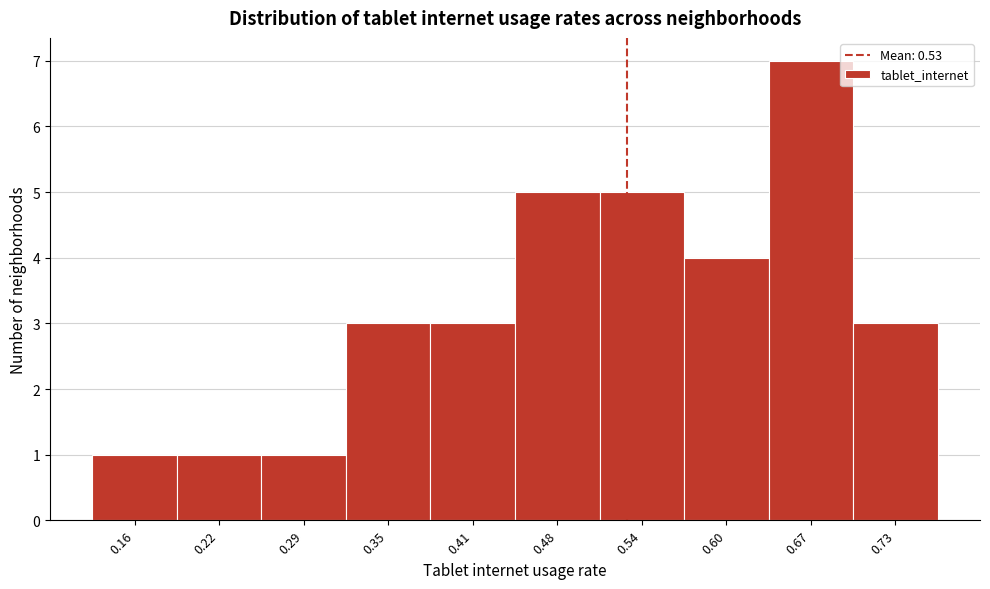

Reading left to right, list every bar in this chart as the range it spans on the x-axis followed by its height. Neither the bar edges nor the heights are printed on the chart, so give them approximately, as read against the axes.

0.130 to 0.193: 1
0.193 to 0.256: 1
0.256 to 0.319: 1
0.319 to 0.382: 3
0.382 to 0.445: 3
0.445 to 0.508: 5
0.508 to 0.571: 5
0.571 to 0.634: 4
0.634 to 0.697: 7
0.697 to 0.760: 3